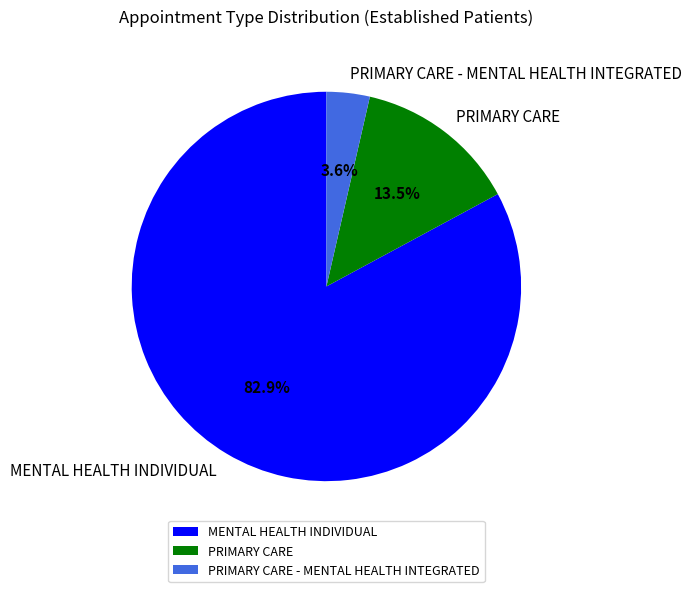

To the nearest percent, what is the combined percentage of MENTAL HEALTH INDIVIDUAL and PRIMARY CARE?

96%